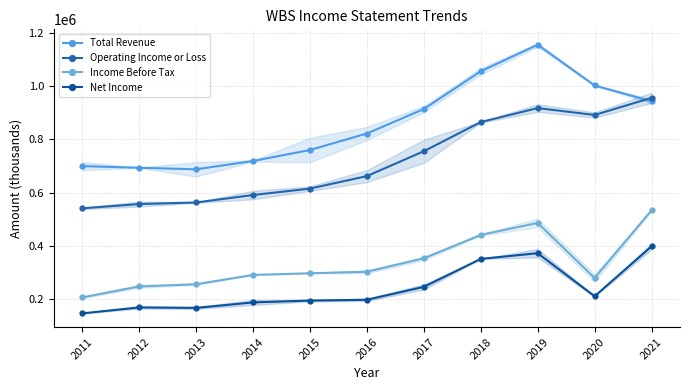

How many data points in Income Before Tax are above 297800?

5